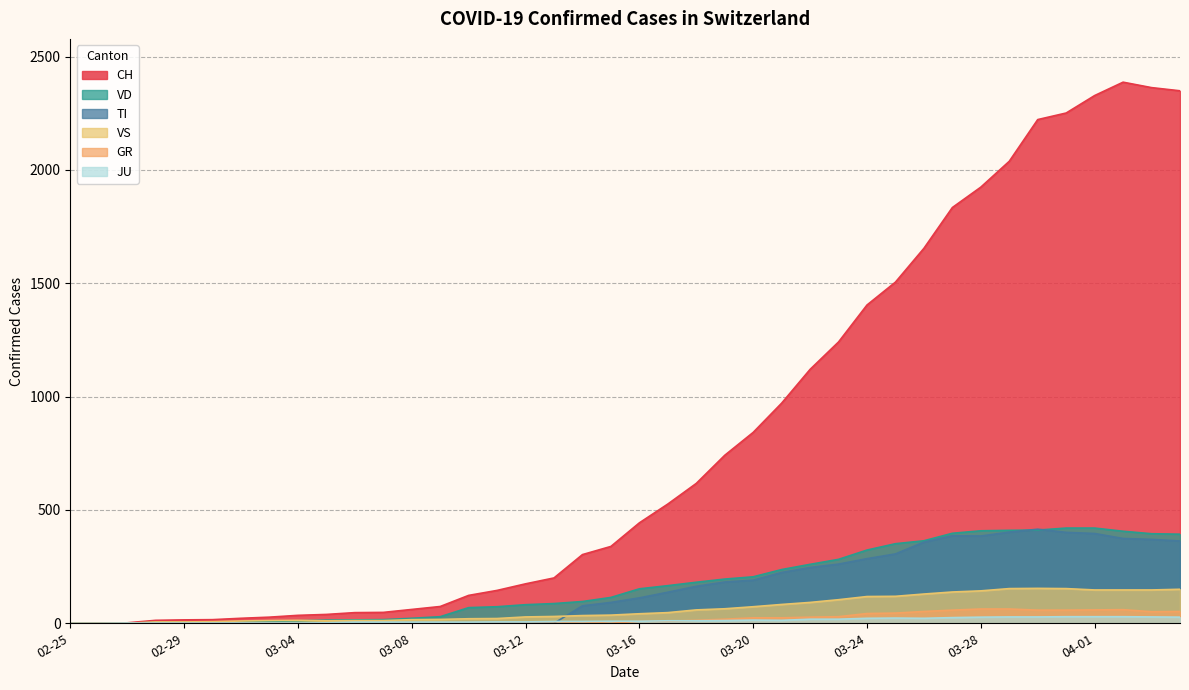

At which category is the sum across all series the highest?

2020-04-02